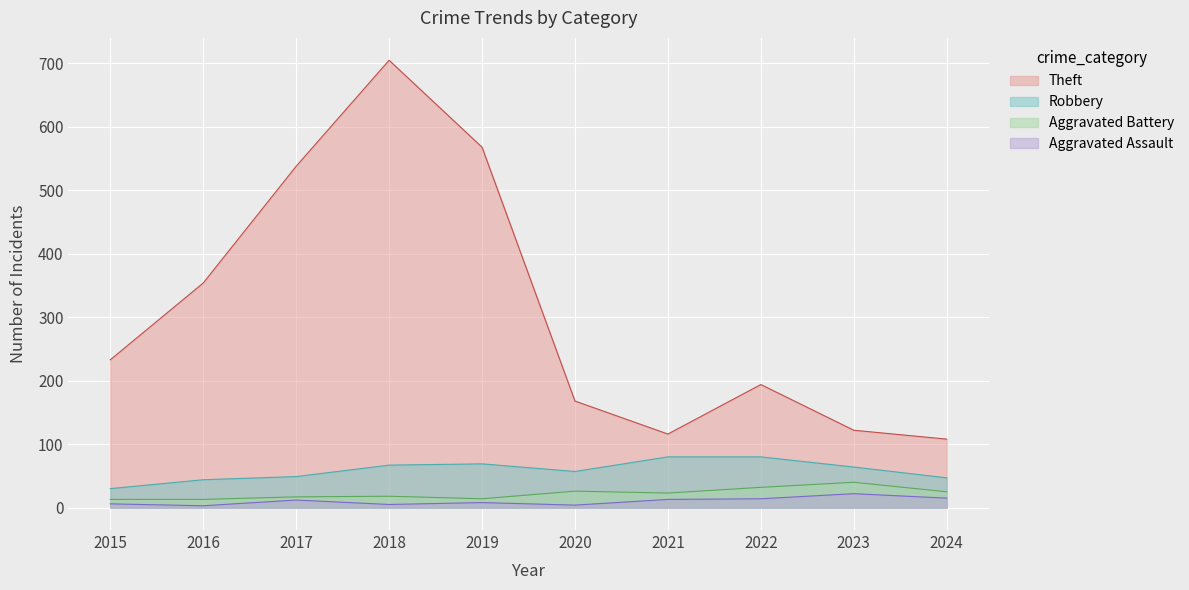

What is the sum of the Aggravated Assault values at 2024 and 2022?

29